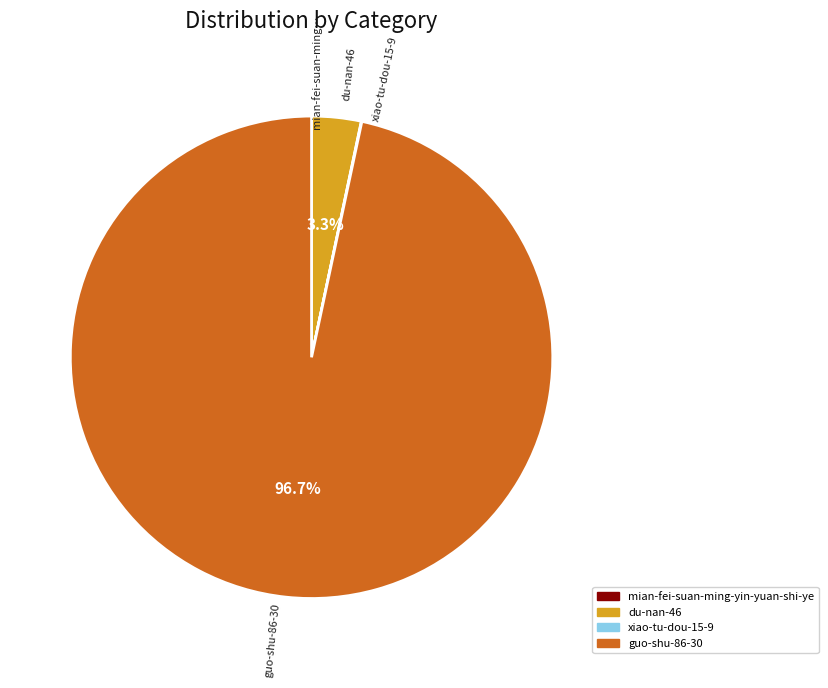

Which category accounts for the majority?

guo-shu-86-30